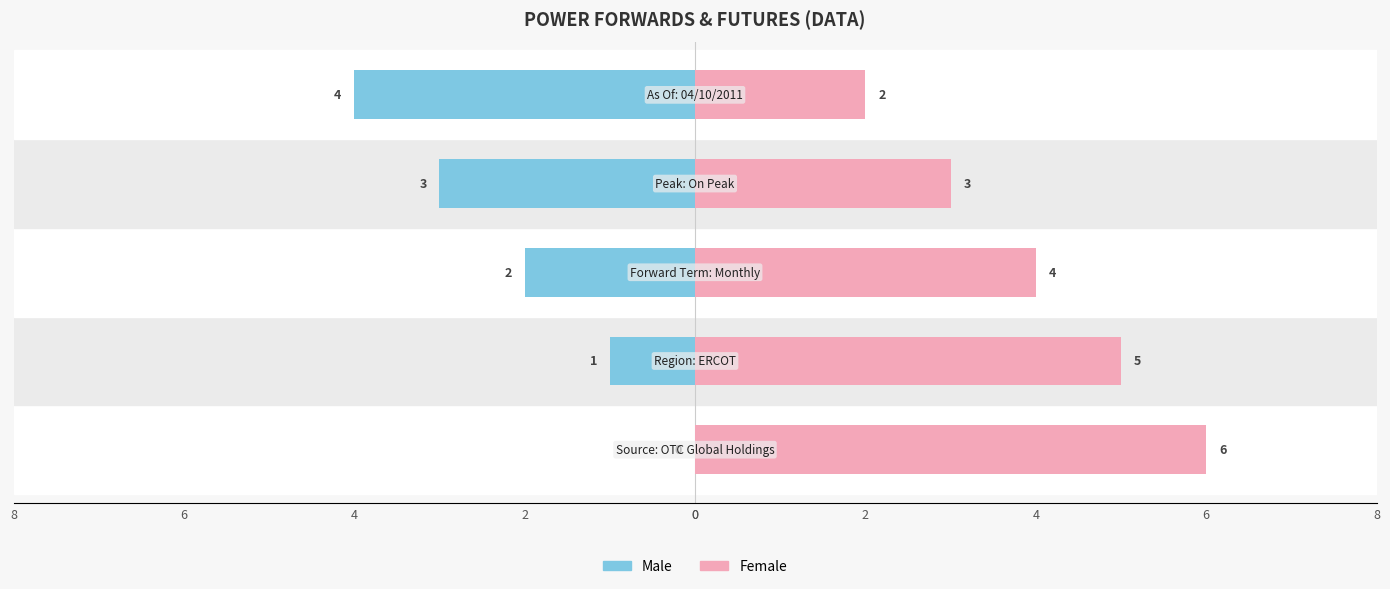

What is the minimum value shown in the chart?

-4